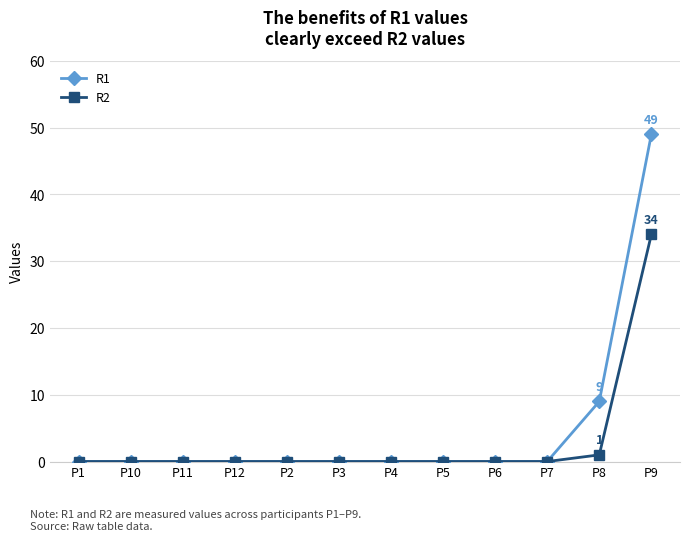

What is the highest value of the R2 series?

34